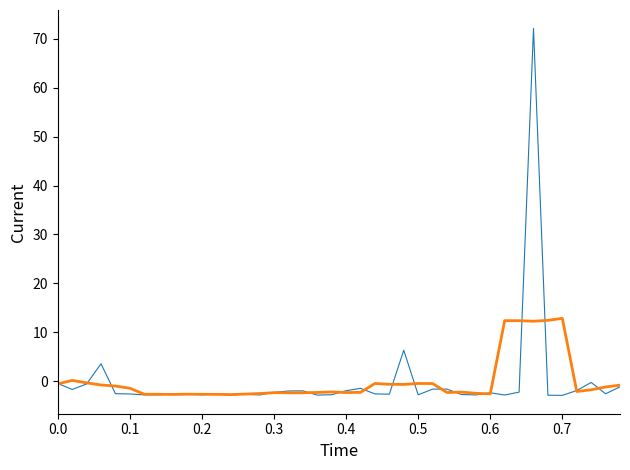

What is the minimum value shown in the chart?

-2.9